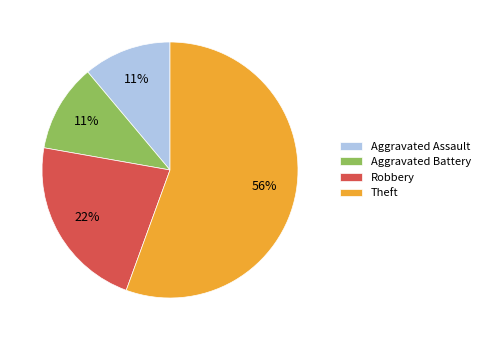

How many segments does this pie chart have?

4